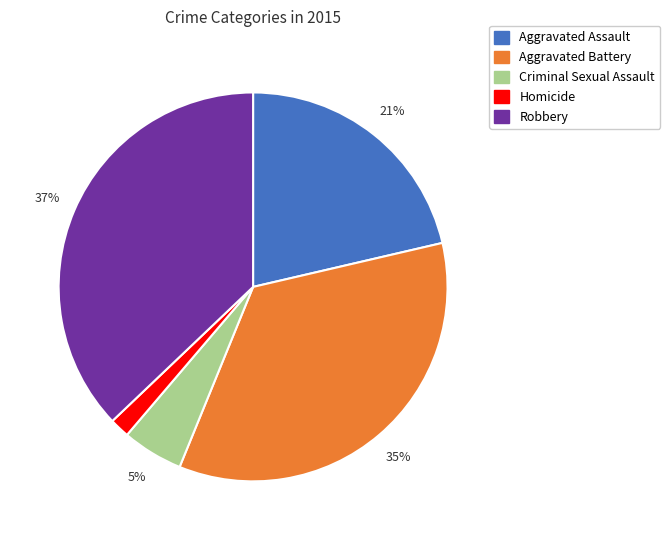

True or false: Aggravated Battery accounts for 21% of the total.

False